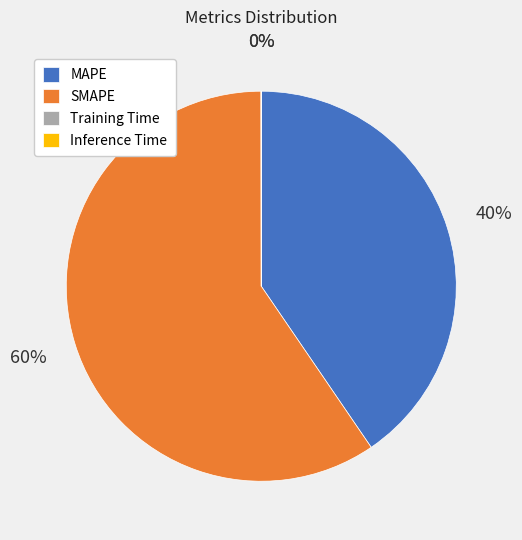

To the nearest percent, what is the difference between the largest and smallest slice percentages?

60%